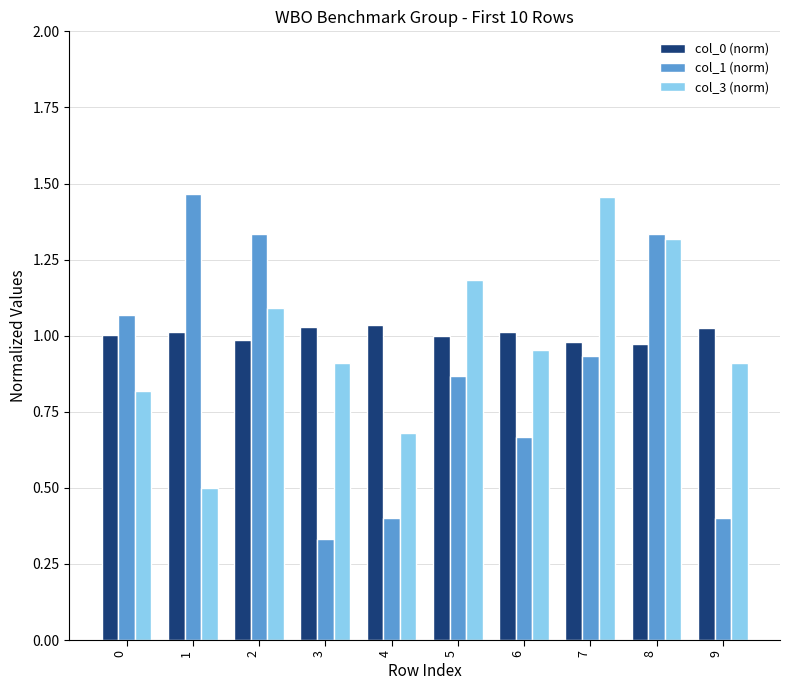

How many distinct data groups are displayed?

3